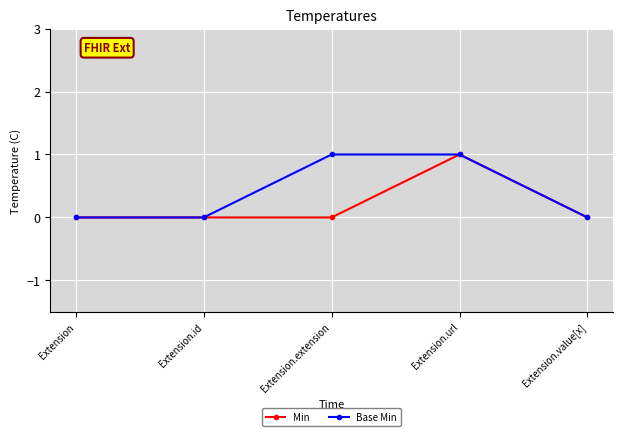

How many data points does each series have?

5